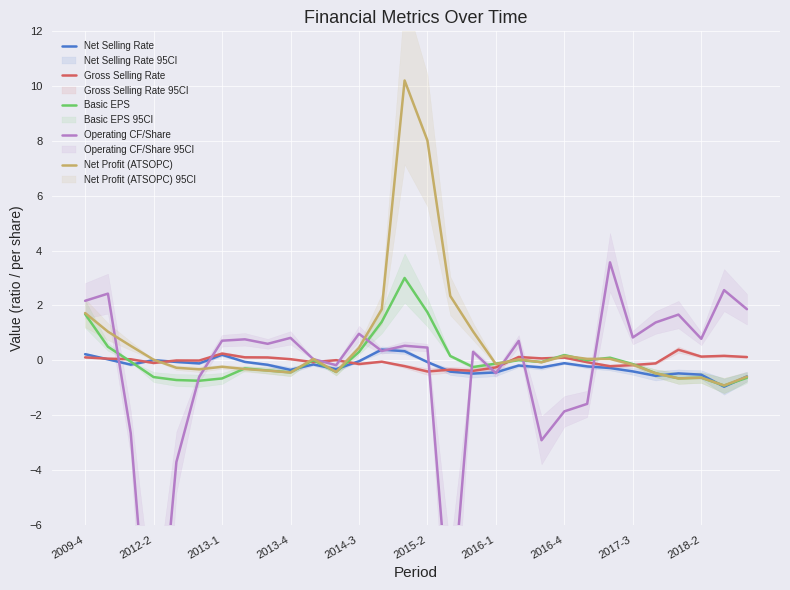

How many data points in Gross Selling Rate are less than 0?

15